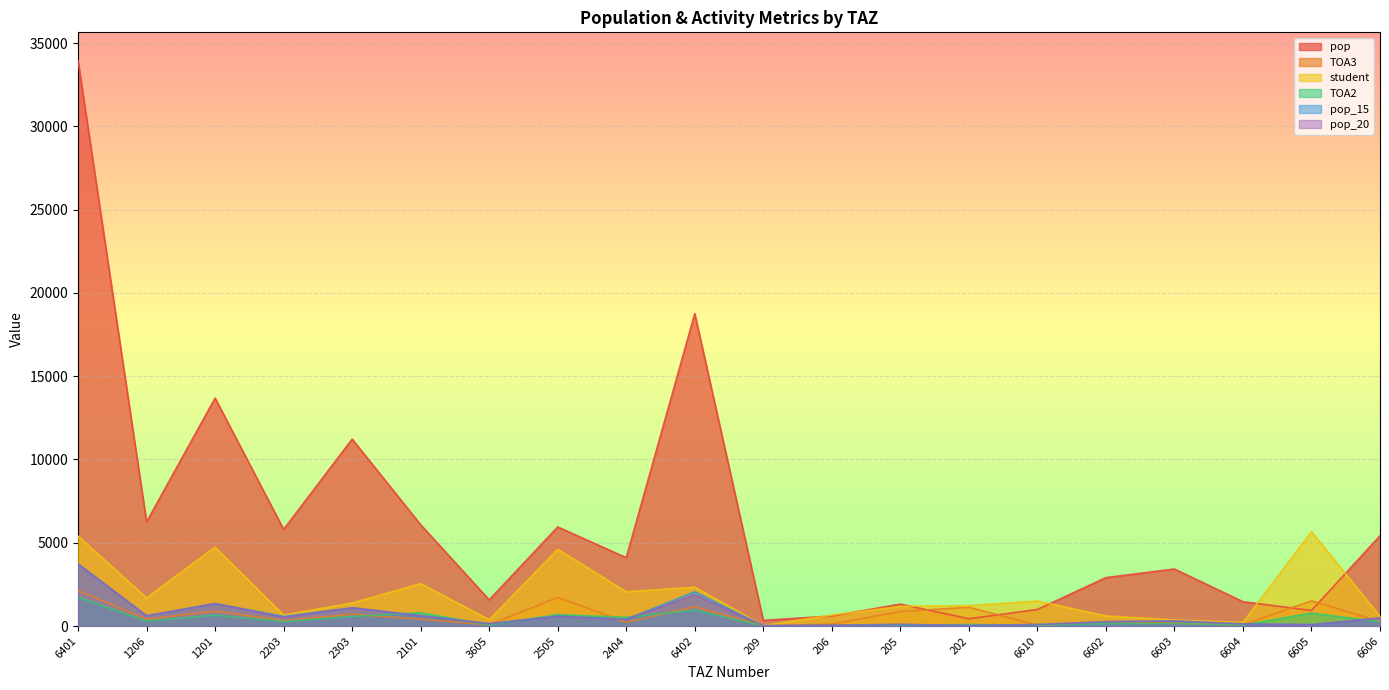

After their last crossing, which series has the higher values: student or pop?

pop